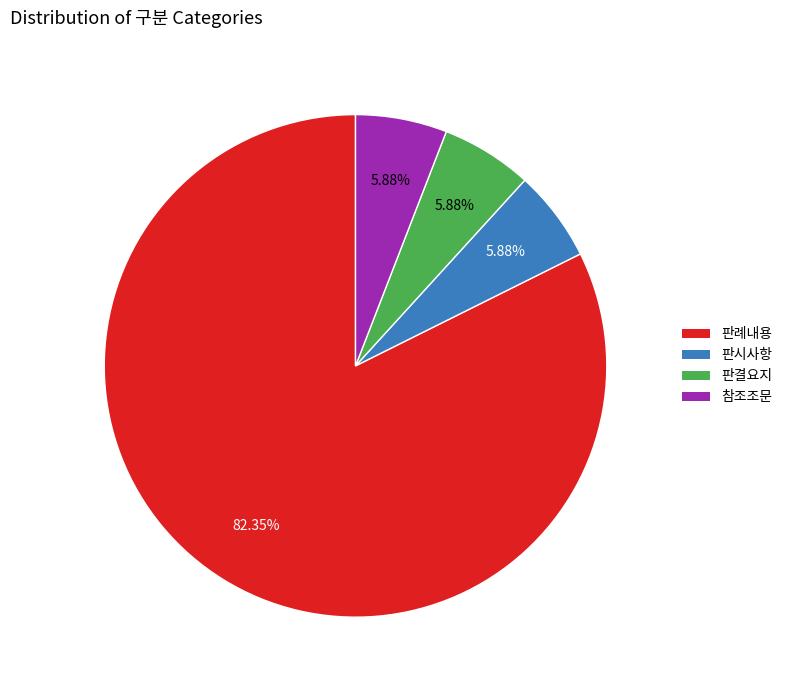

Approximately how many times larger is the value at 판시사항 compared to 참조조문?

1.0